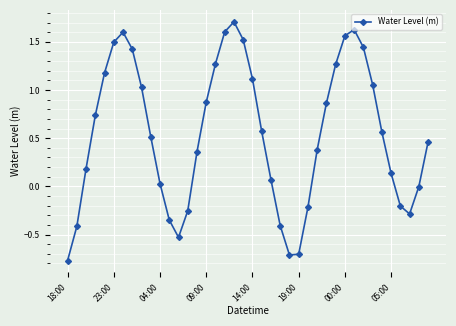

How many interior local peaks (higher than both neighbors) does the data have?

3